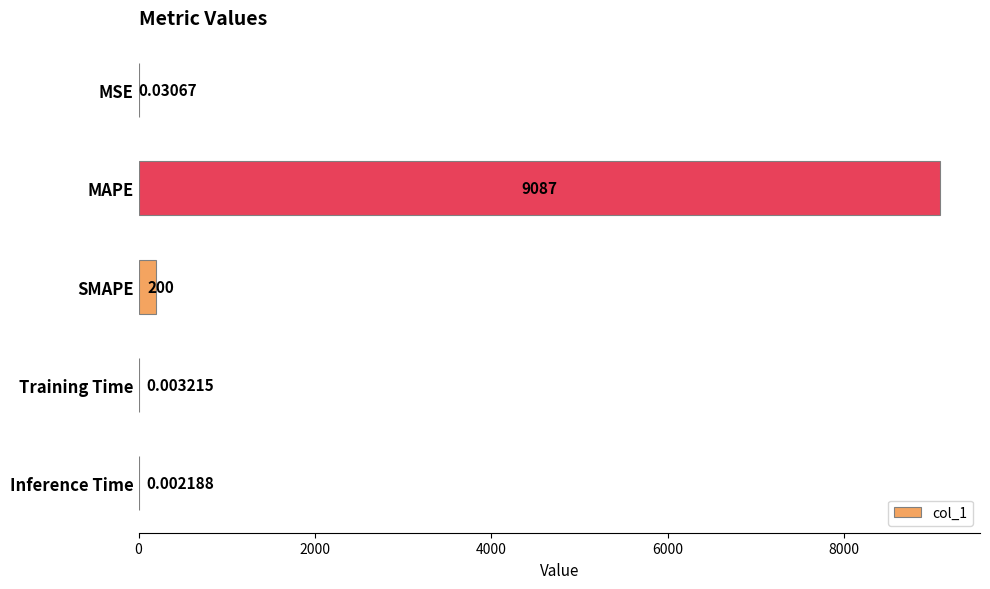

Which has a higher value, MAPE or Inference Time?

MAPE